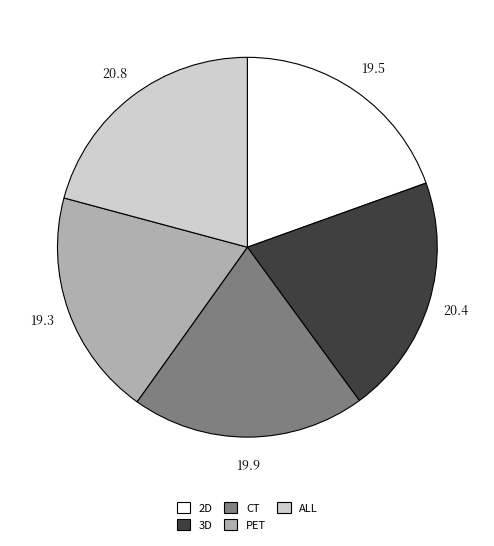

Does CT represent more than half of the total?

No